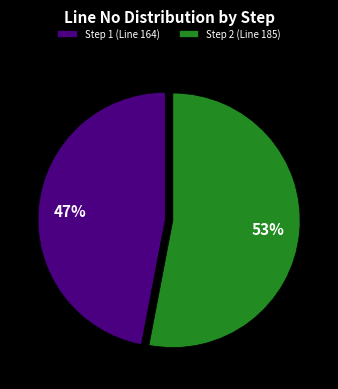

What is the smallest slice in the pie chart?

Step 1 (Line 164)